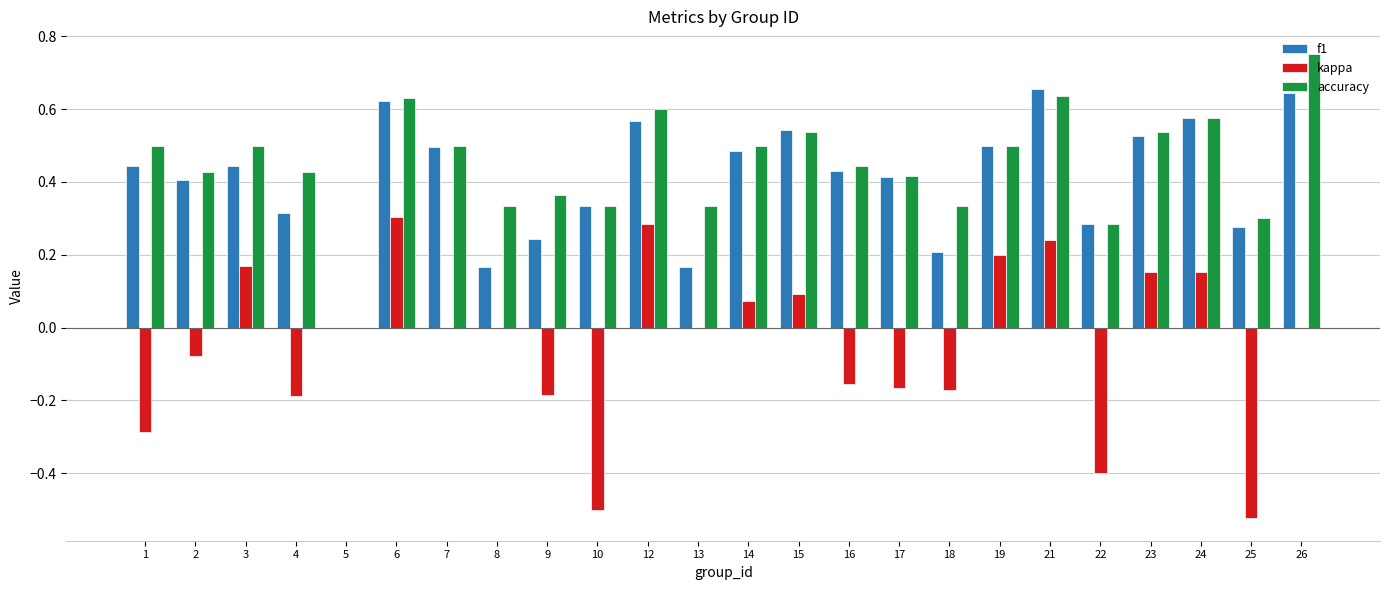

Is it true that f1 equals 0.3 at 10?

True